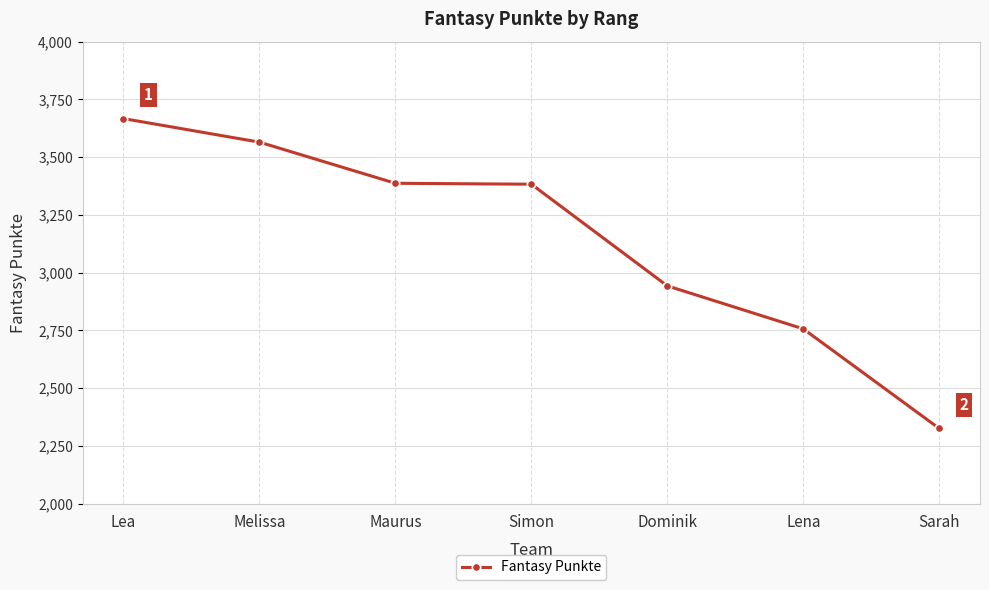

What is the average value?

3147